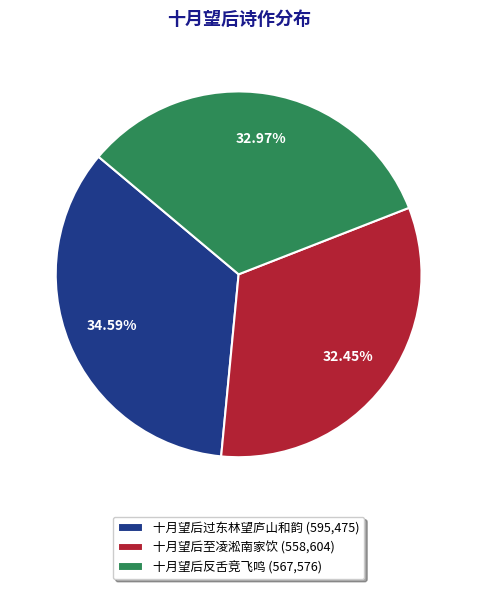

Does 十月望后过东林望庐山和韵 (595,475) account for over 50% of the chart?

No